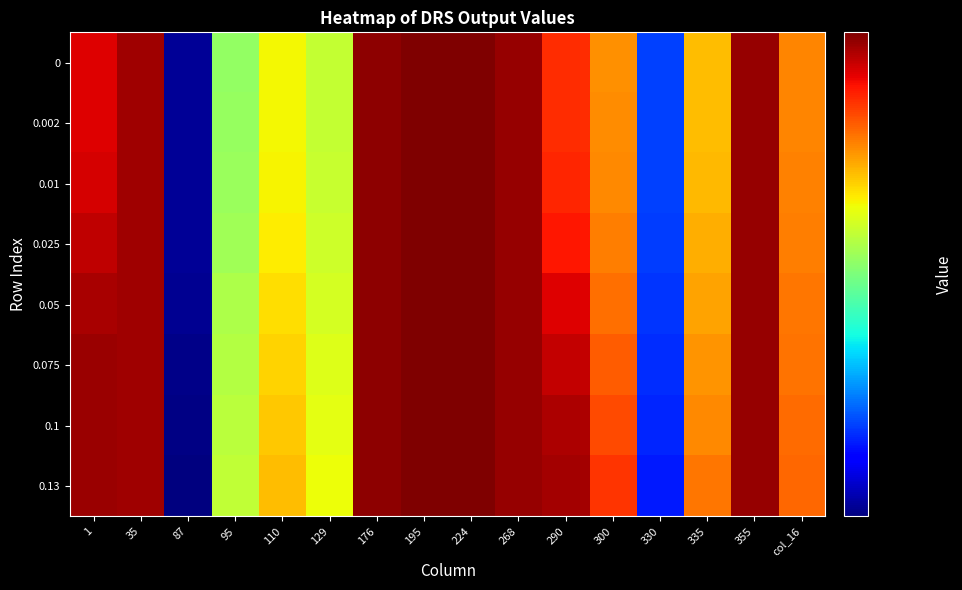

Which category has the lowest value across all series?

87